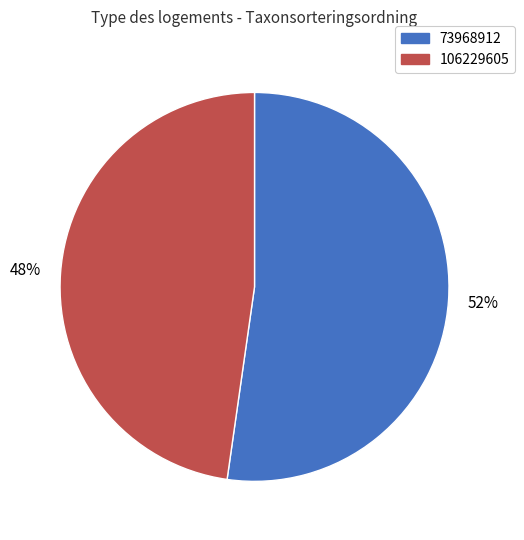

Approximately how many times larger is the value at 106229605 compared to 73968912?

0.9